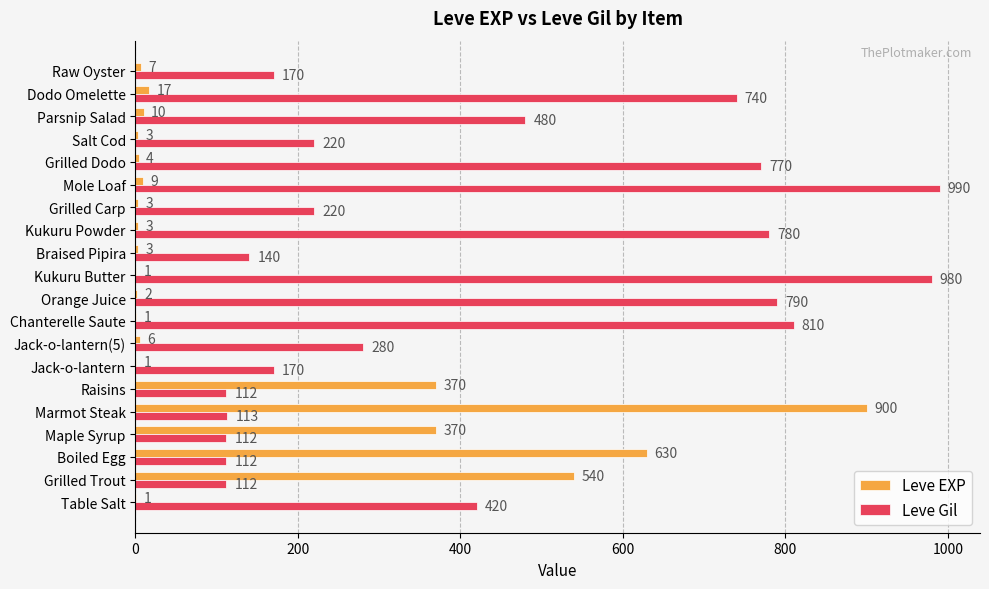

The value of Leve Gil at Table Salt is 420. True or false?

True